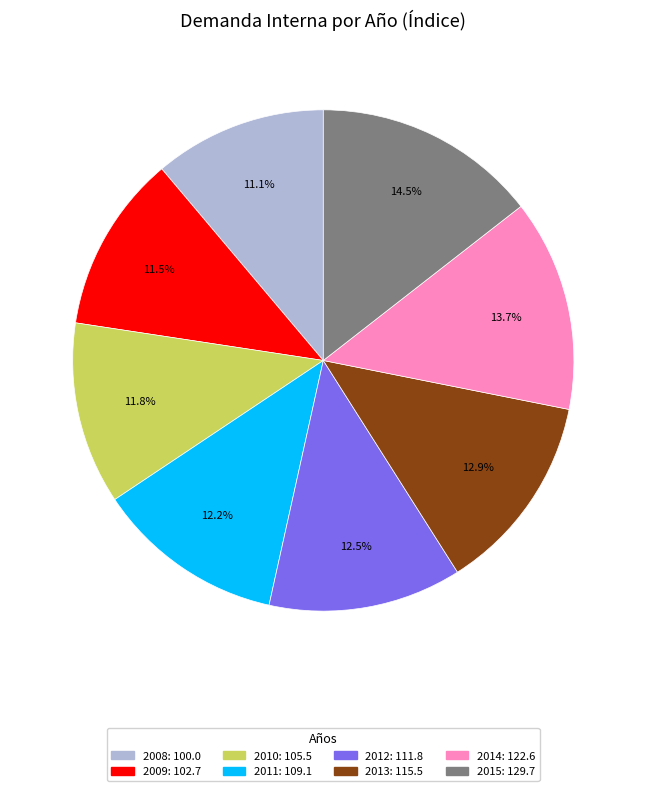

Count the number of slices in the pie.

8